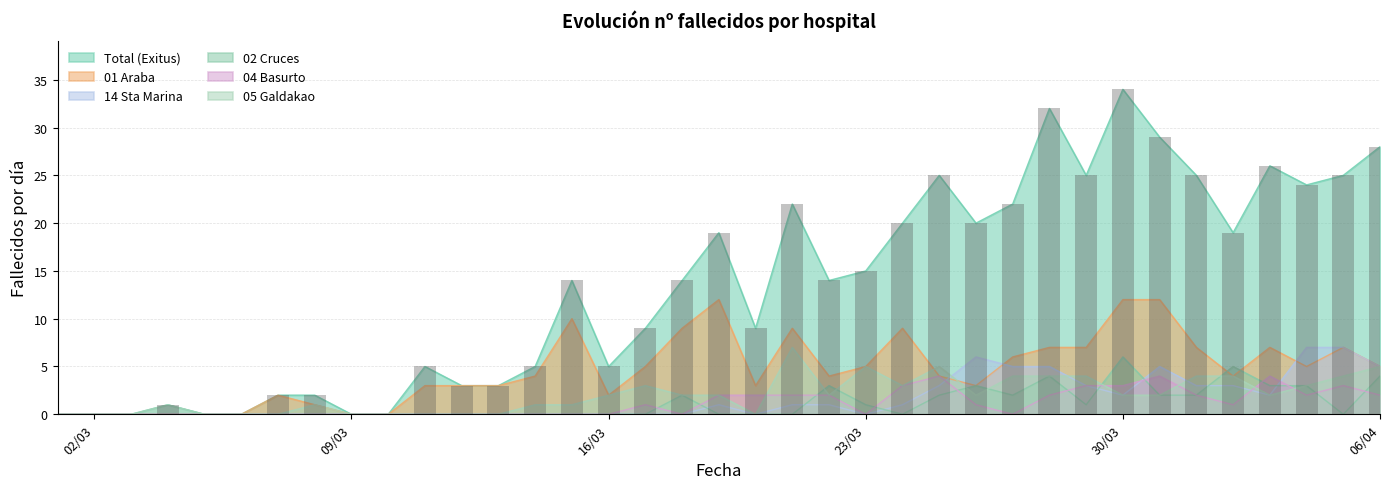

At how many categories does at least one series exceed 0?

30